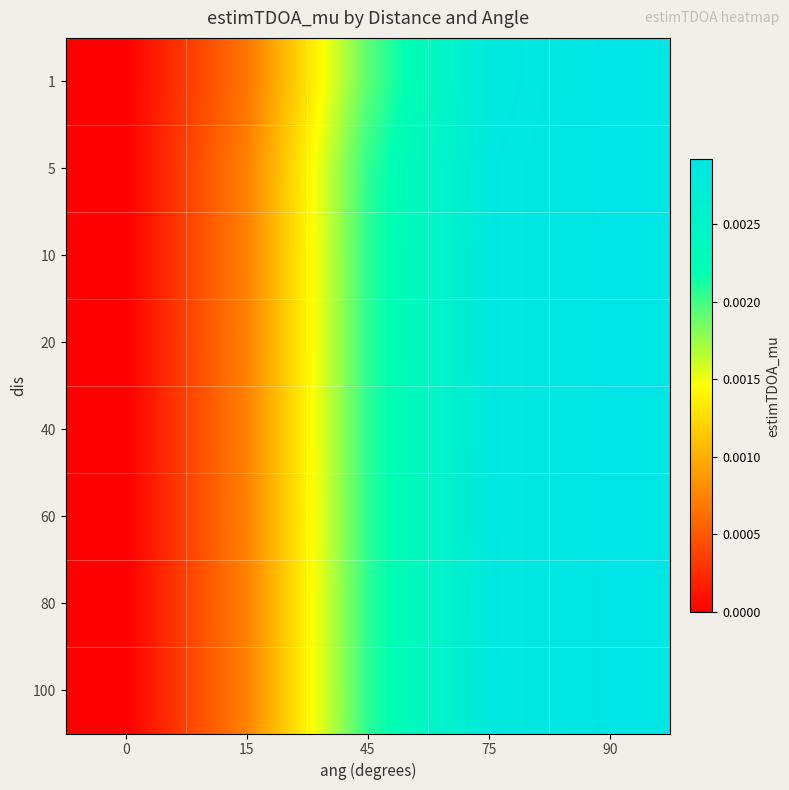

Count the number of categories in the chart.

5